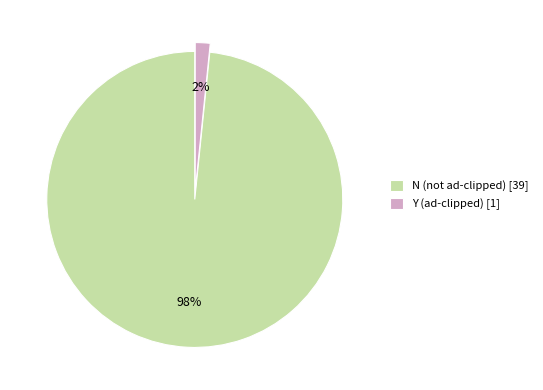

Is the sum of N (not ad-clipped) [39] and Y (ad-clipped) [1] greater than half?

Yes